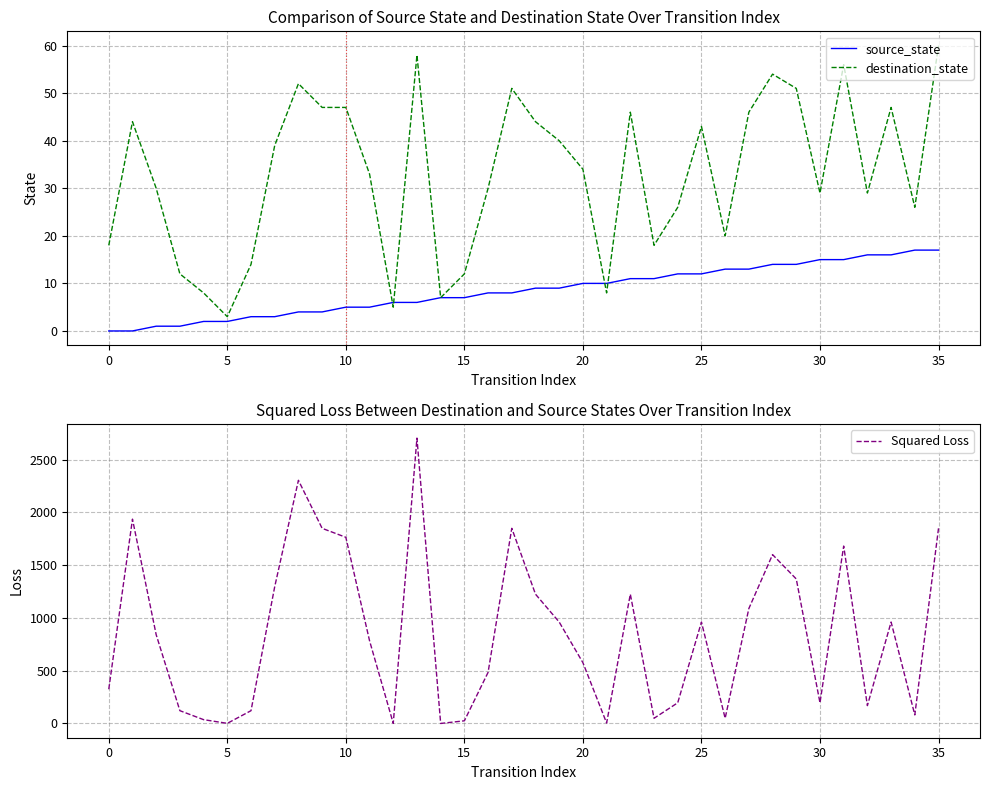

At which category does Squared Loss reach its first local valley?

5